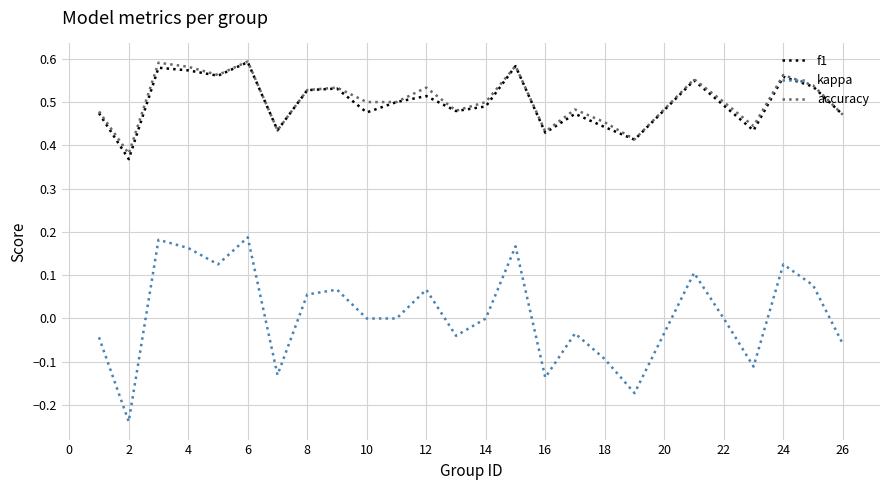

True or false: kappa and f1 intersect in this chart.

False